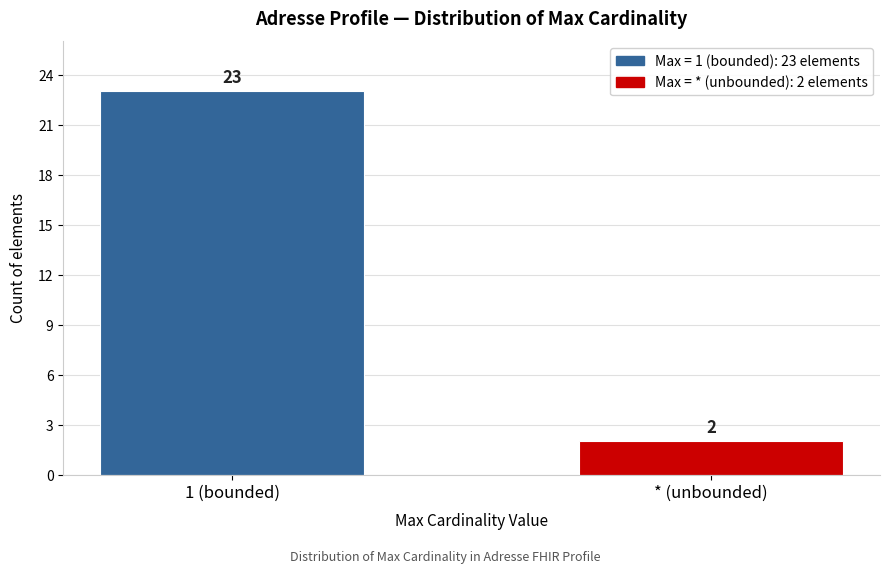

Reading left to right, what are all the values shown in this chart?

1 (bounded)=23	* (unbounded)=2